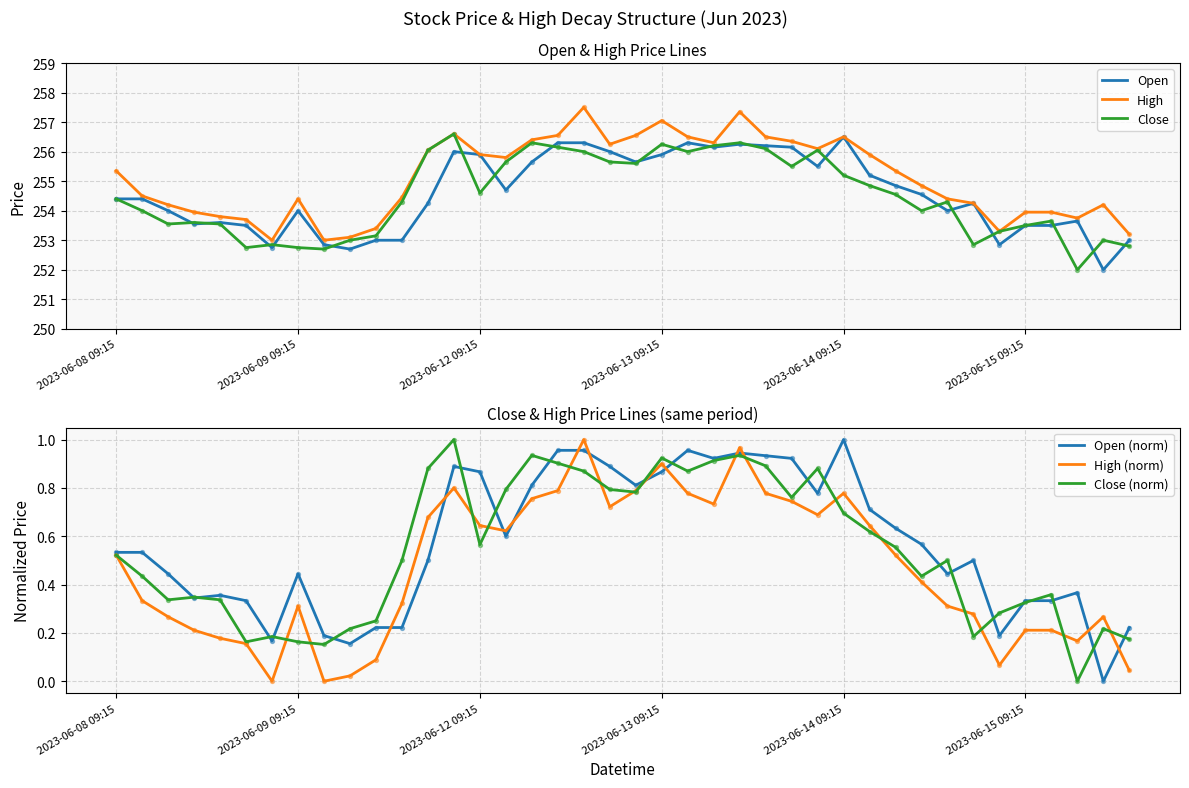

Which series reaches the maximum Y coordinate?

High